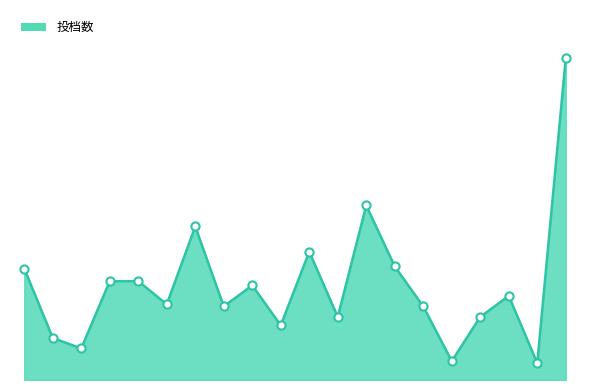

How many lines are shown in the chart?

1